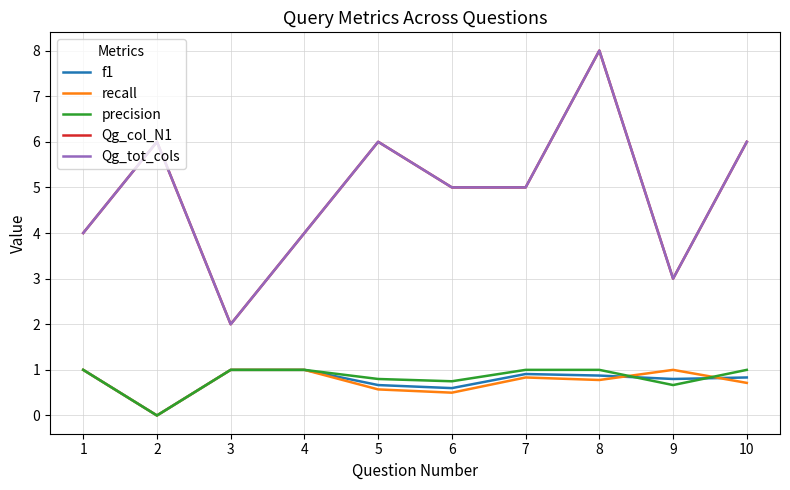

Does the chart display data point markers on the line(s)?

No